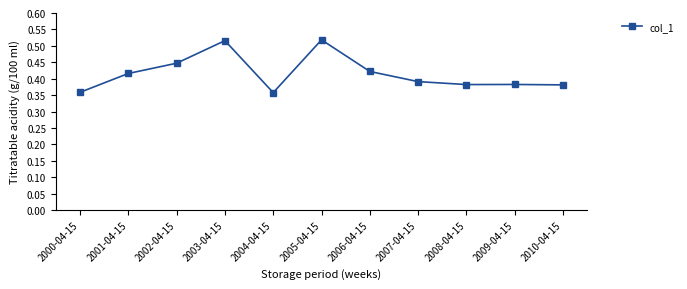

What position from the right is 2003-04-15?

8